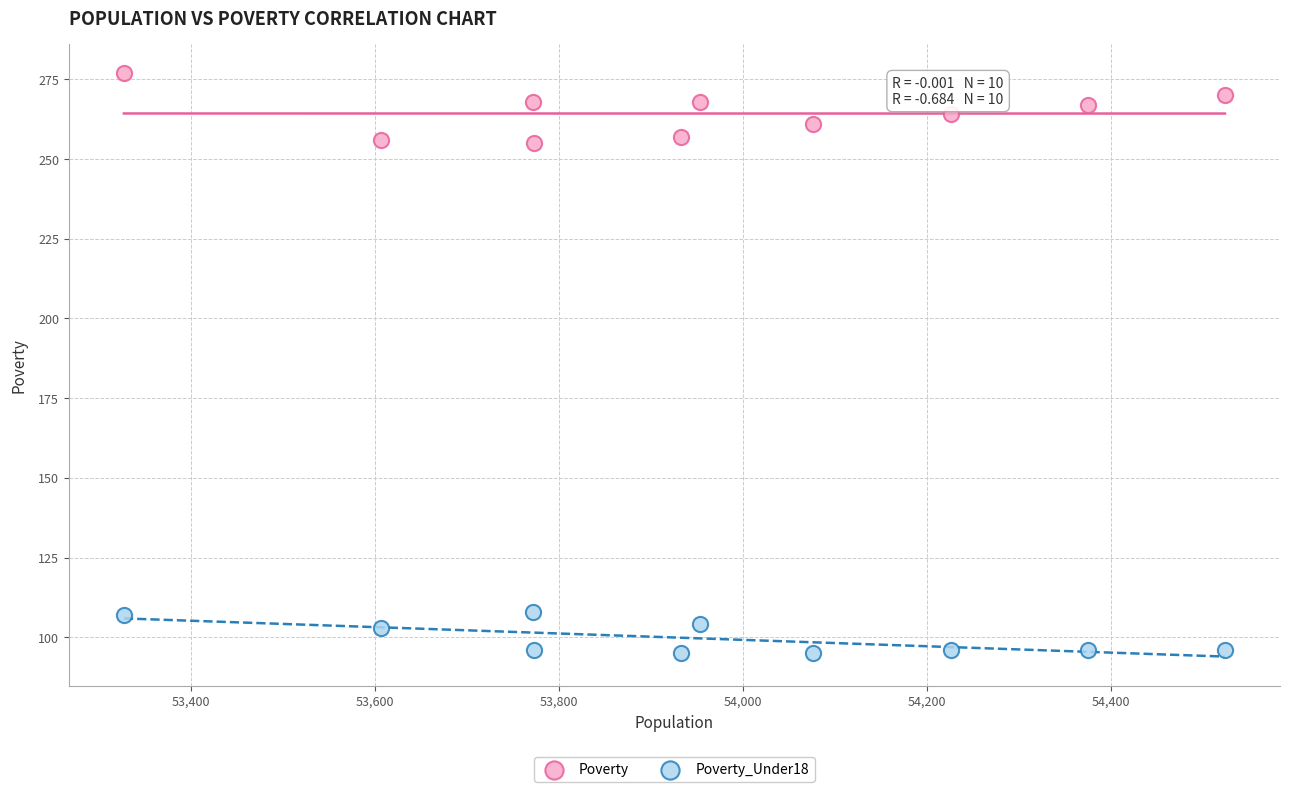

Which series contains the highest Y value?

Poverty